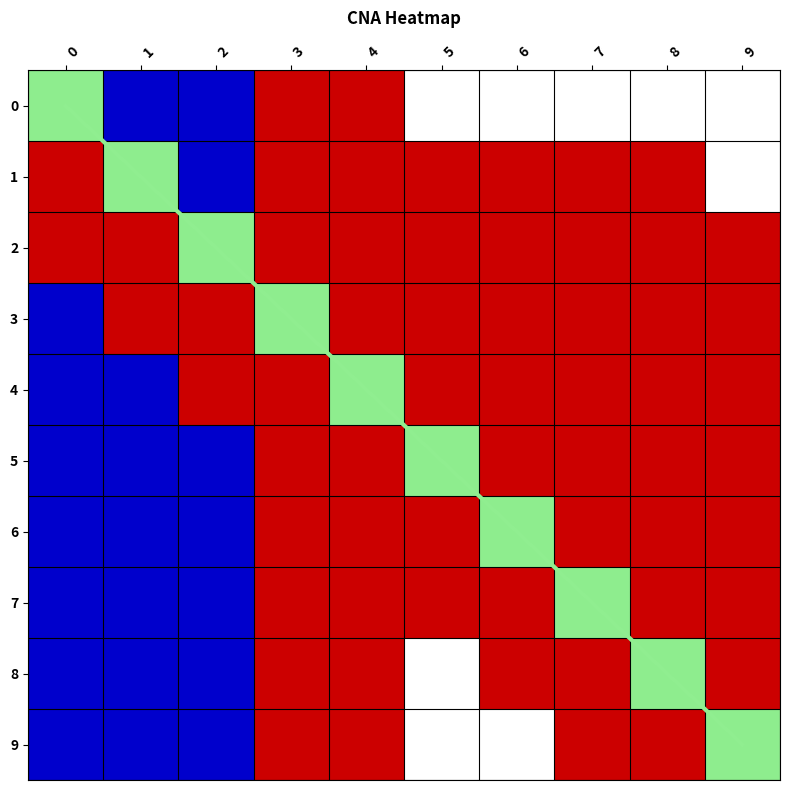

Is it true that the value at 8 is 8?

True